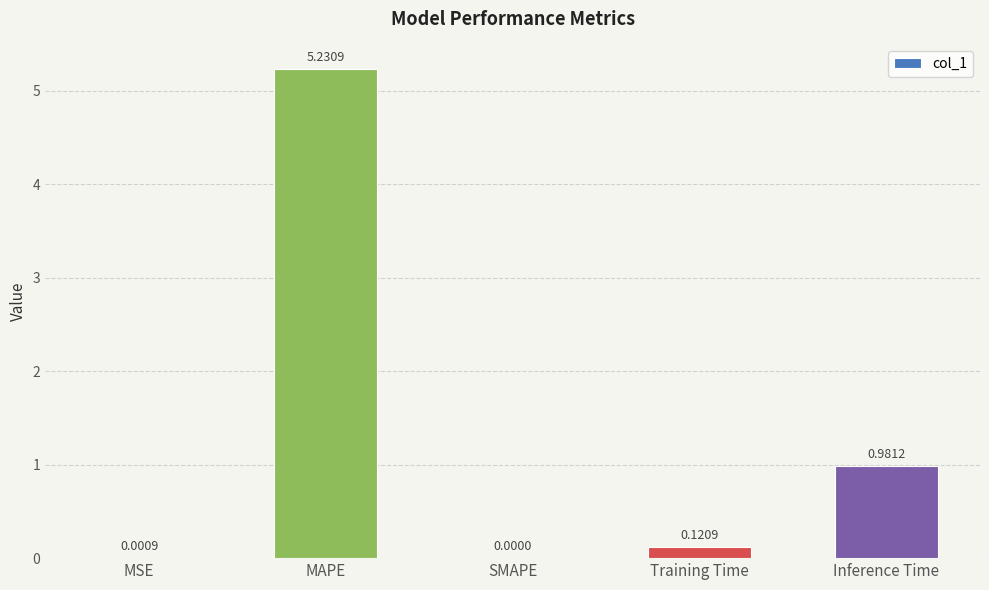

True or false: the data shows 0.0 at SMAPE.

True